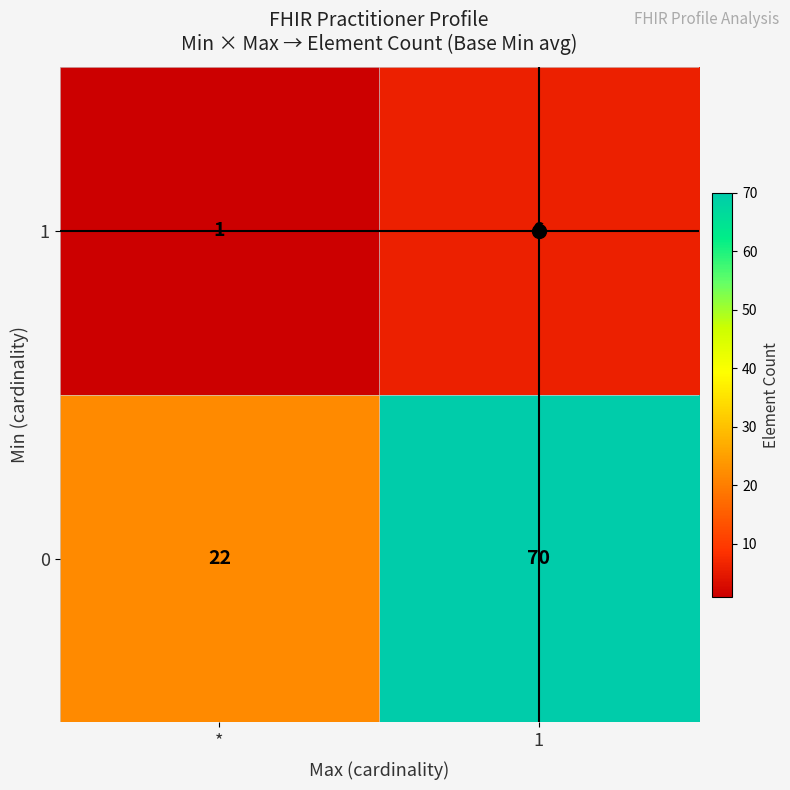

True or false: 1 has a value of 6 at 1.

True